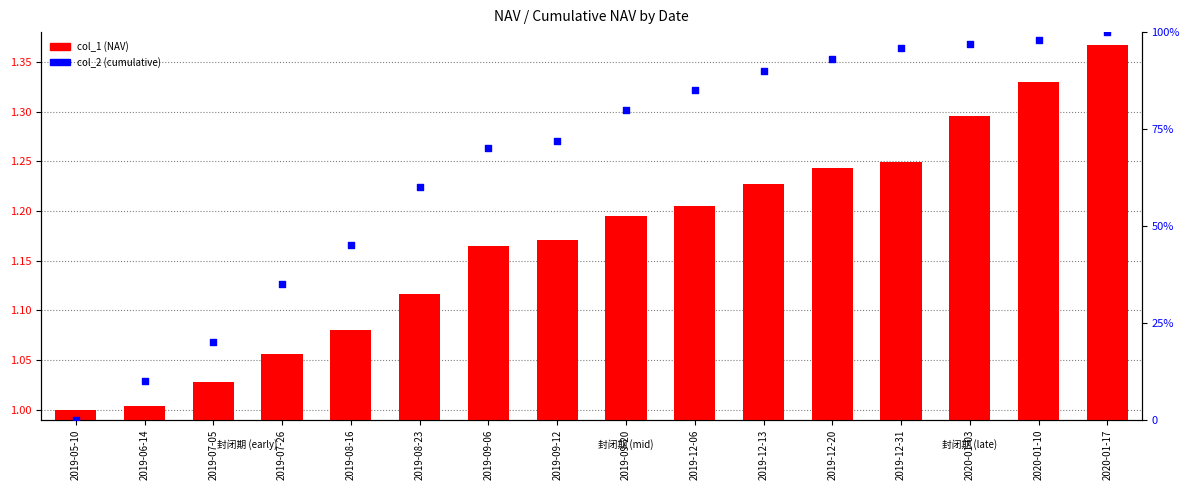

At how many categories does at least one series exceed 72?

8